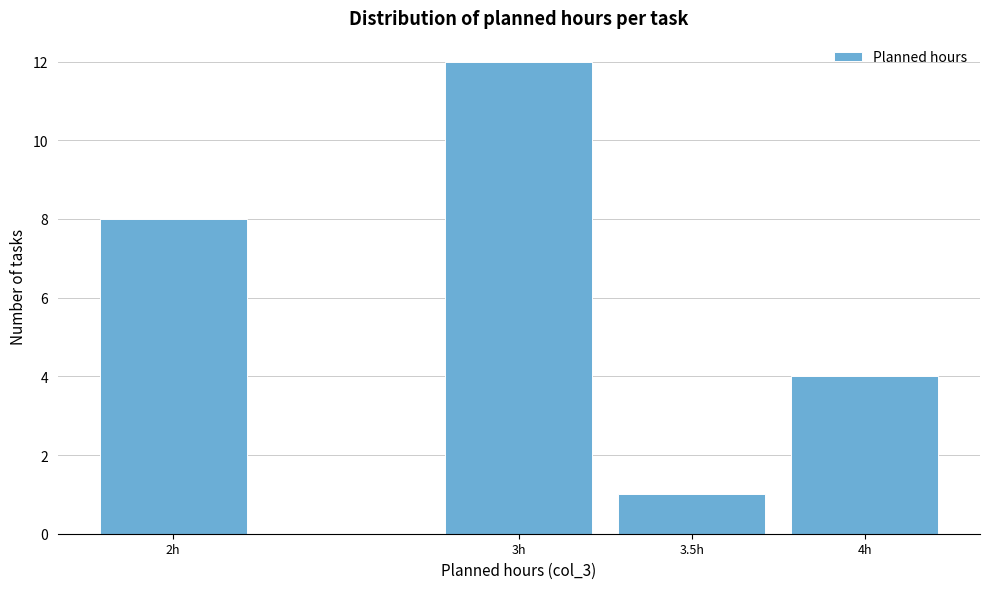

Reading left to right, transcribe all the data shown in this chart.

8	12	1	4